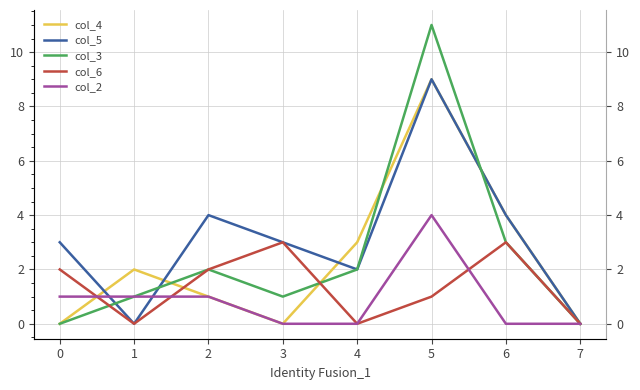

At which category does col_3 reach its first local valley?

3